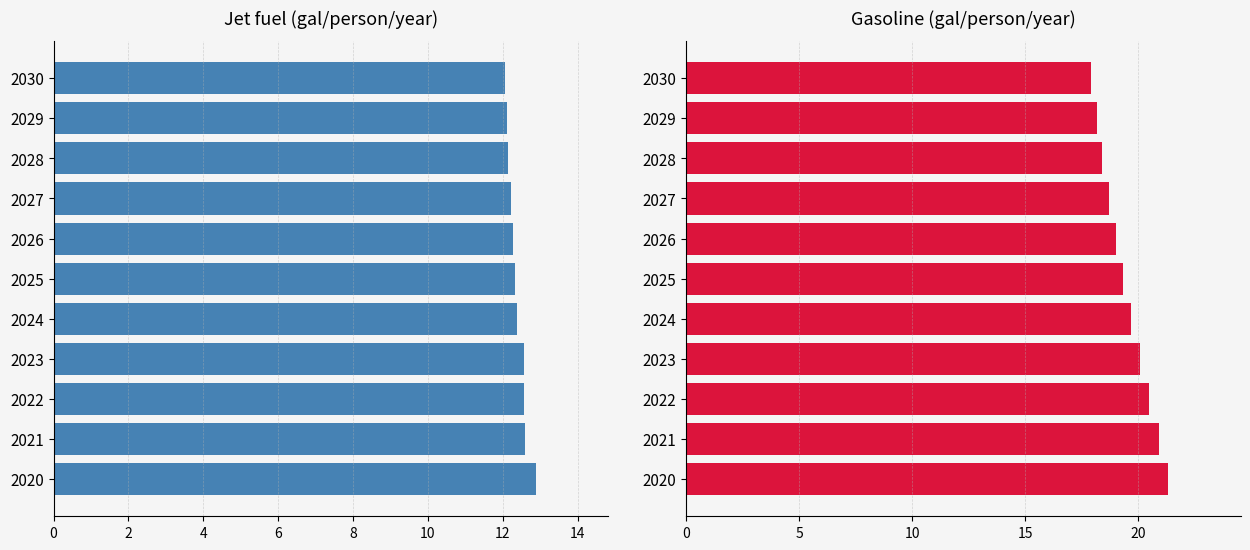

Which series has the largest total across all categories?

Gasoline (gal) per person per year